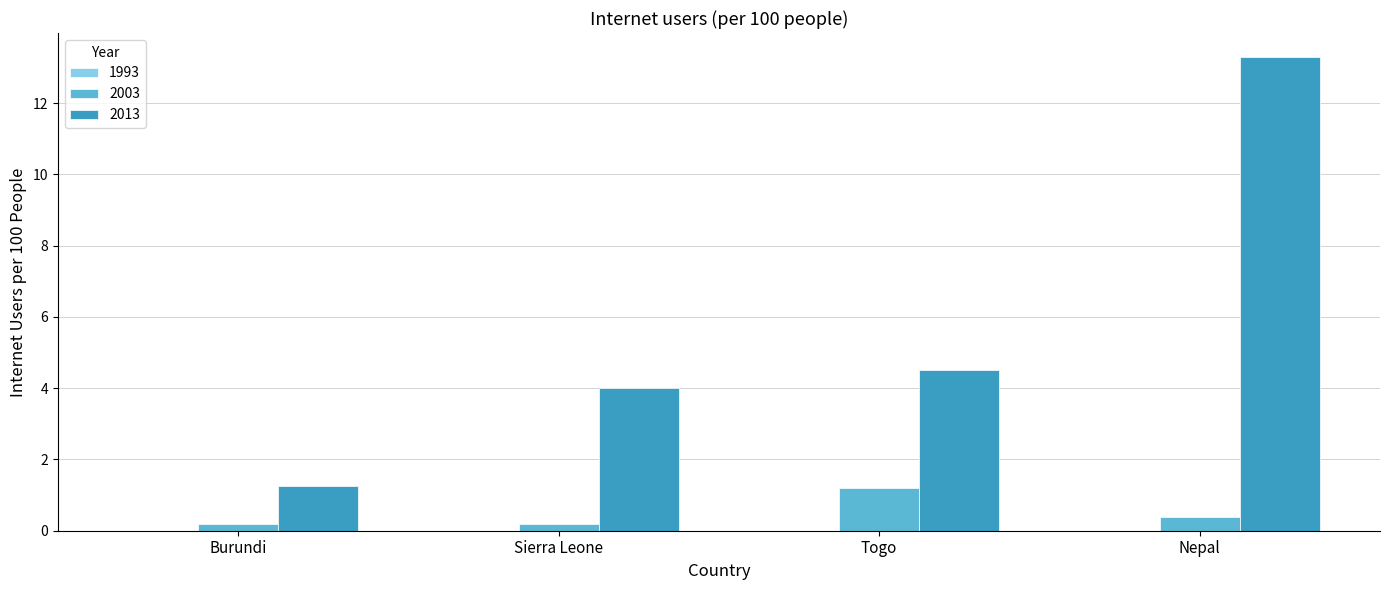

How many 2003 values are between 0 and 1?

3